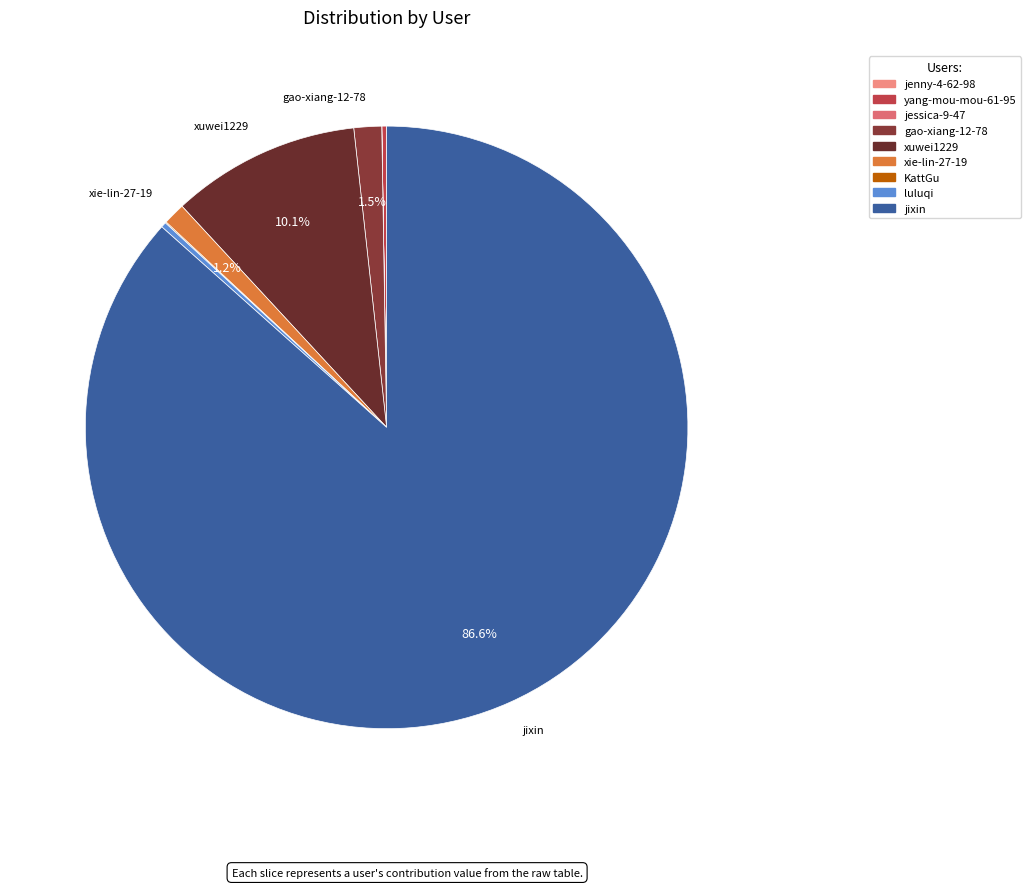

How many slices are in this pie chart?

9